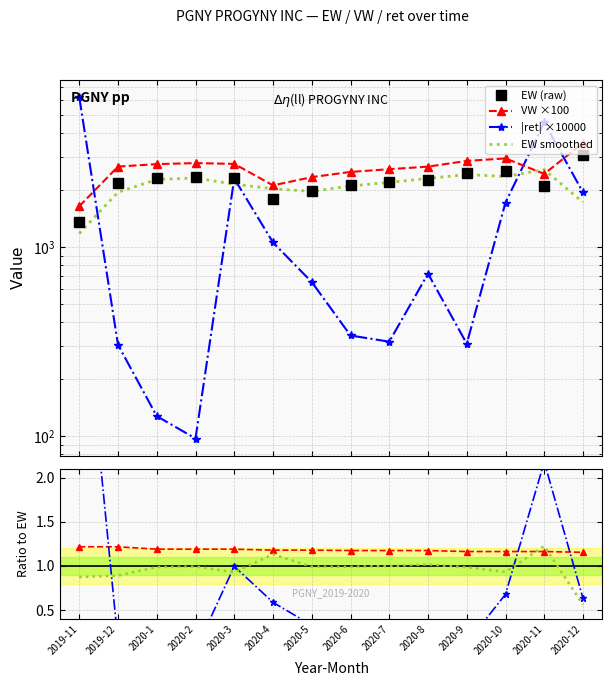

What is the difference between the EW values at 2020-2 and 2020-9?

118.3